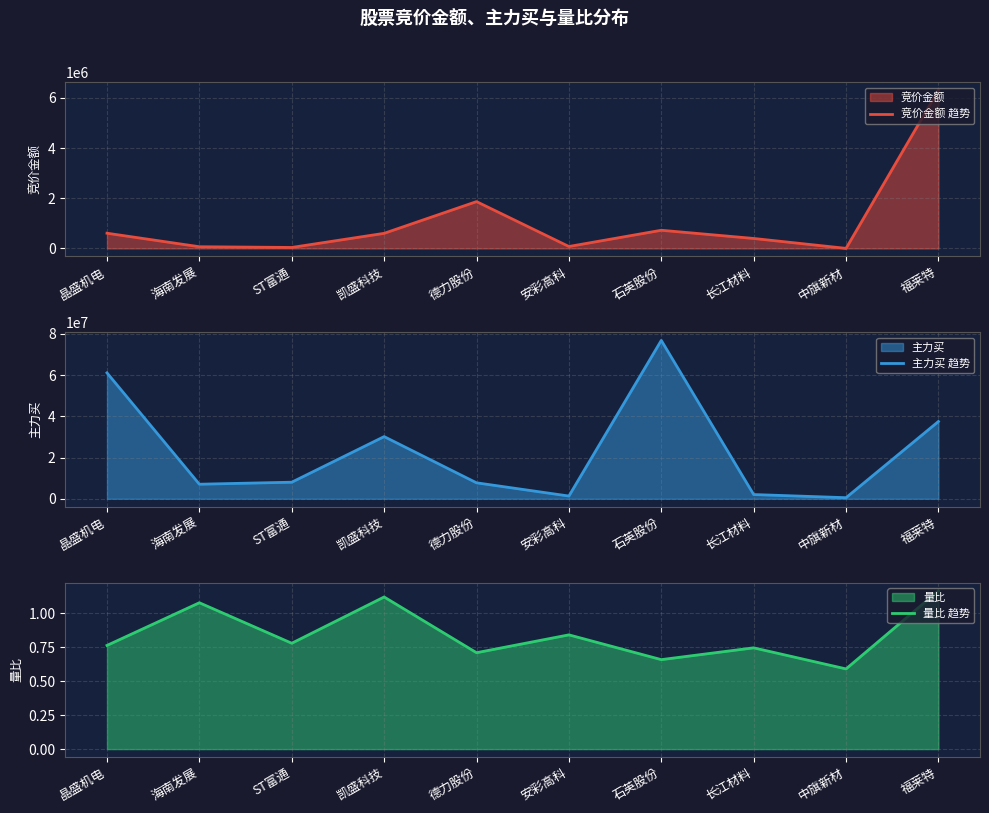

What is the value of the 主力买 趋势 point at the 3rd from the left?

8031658.0